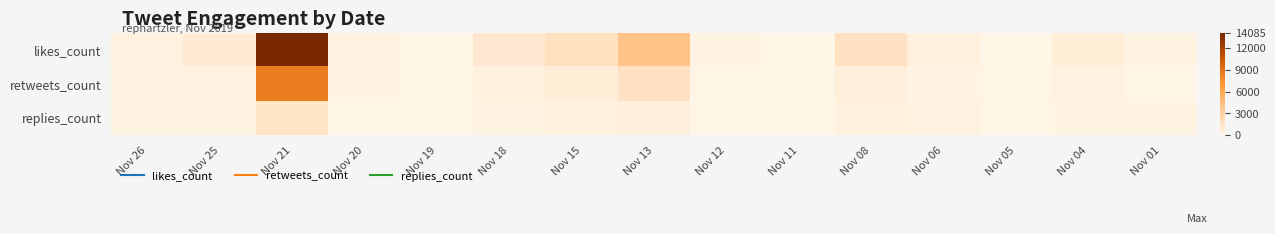

Reading left to right, extract all data points from this chart.

likes_count: Nov 26=288	Nov 25=836	Nov 21=14085	Nov 20=245	Nov 19=21	Nov 18=1054	Nov 15=1801	Nov 13=4069	Nov 12=163	Nov 11=51	Nov 08=1666	Nov 06=341	Nov 05=13	Nov 04=636	Nov 01=145
retweets_count: Nov 26=86	Nov 25=256	Nov 21=8466	Nov 20=86	Nov 19=11	Nov 18=348	Nov 15=662	Nov 13=1590	Nov 12=53	Nov 11=8	Nov 08=601	Nov 06=160	Nov 05=2	Nov 04=260	Nov 01=33
replies_count: Nov 26=167	Nov 25=84	Nov 21=1469	Nov 20=32	Nov 19=6	Nov 18=105	Nov 15=375	Nov 13=417	Nov 12=24	Nov 11=15	Nov 08=374	Nov 06=292	Nov 05=37	Nov 04=203	Nov 01=64